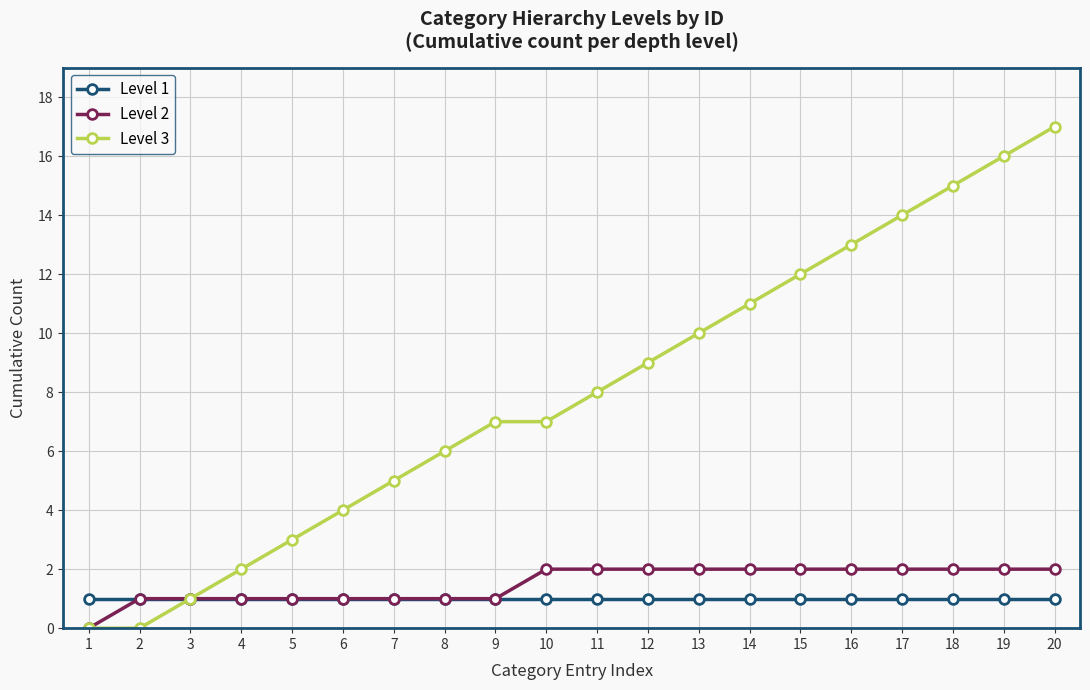

What is the sum of all Level 2 values?

30